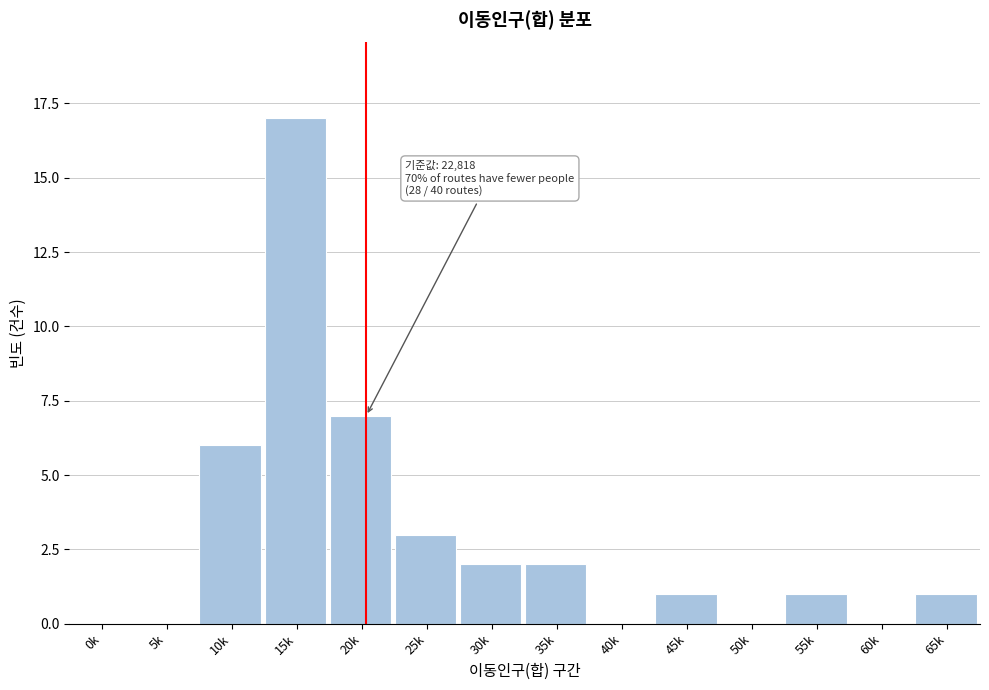

Reading left to right, transcribe all the data shown in this chart.

0k=0	5k=0	10k=6	15k=17	20k=7	25k=3	30k=2	35k=2	40k=0	45k=1	50k=0	55k=1	60k=0	65k=1